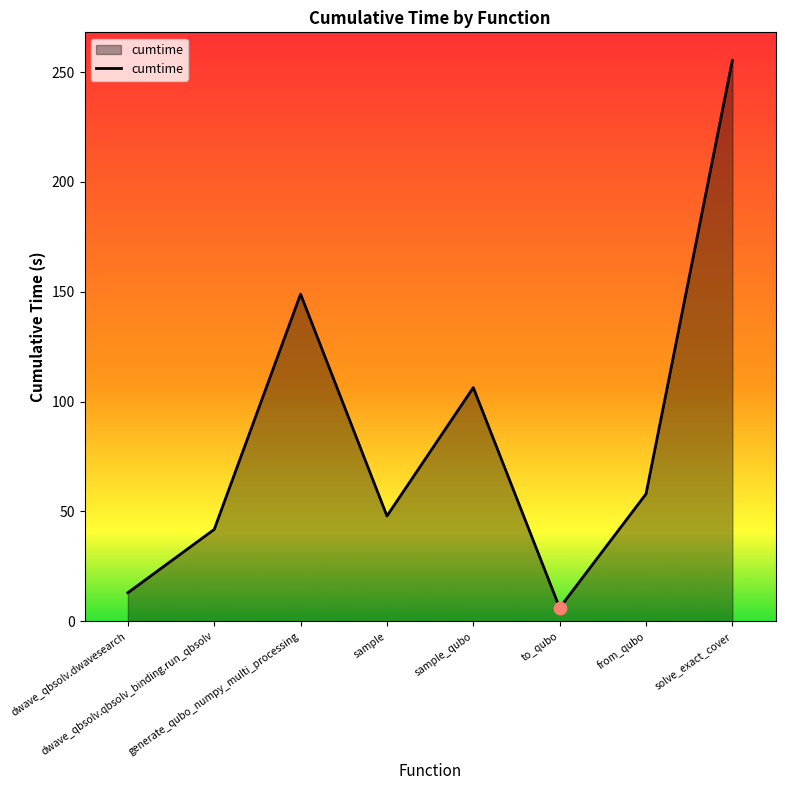

What is the change in value from generate_qubo_numpy_multi_processing to sample_qubo?

-42.5